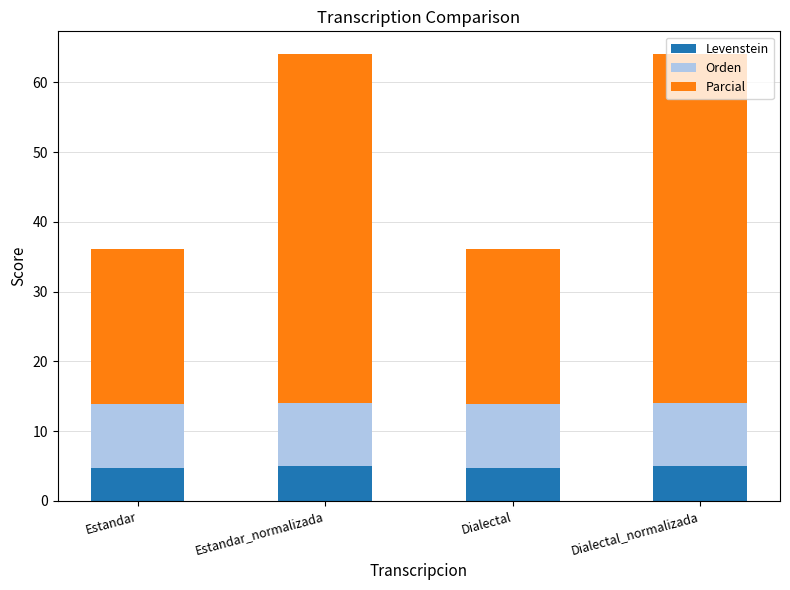

How many bars are there in total?

4